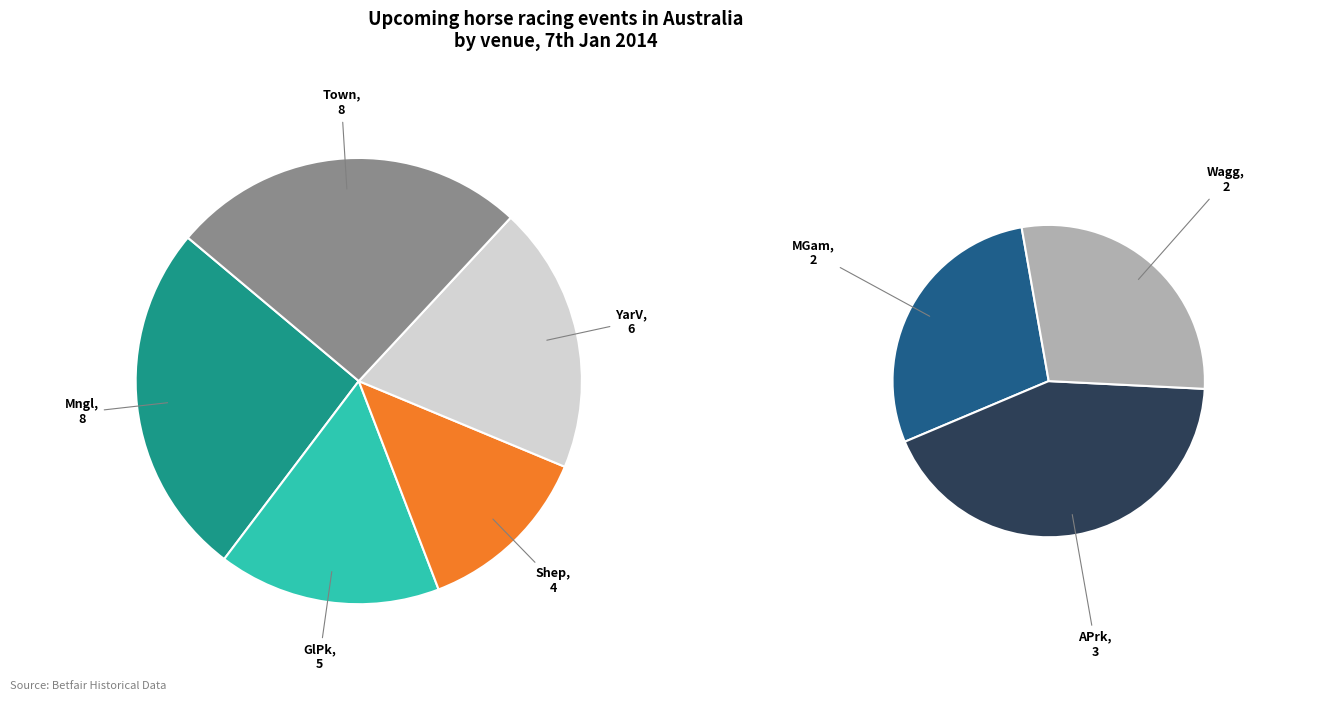

How many slices are in this pie chart?

8